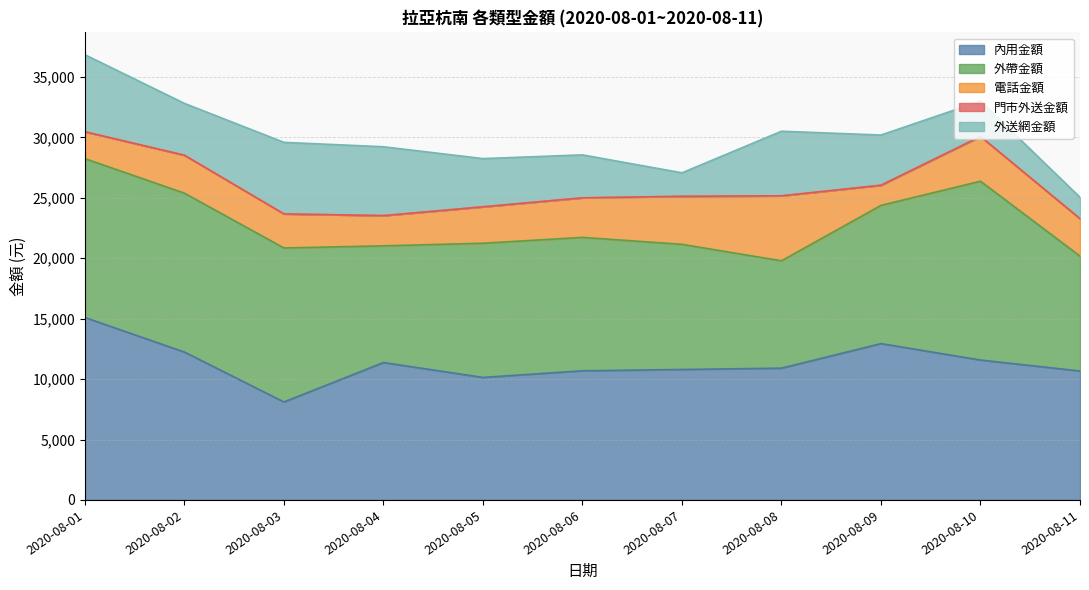

What is the sum of all 外帶金額 values?

125833